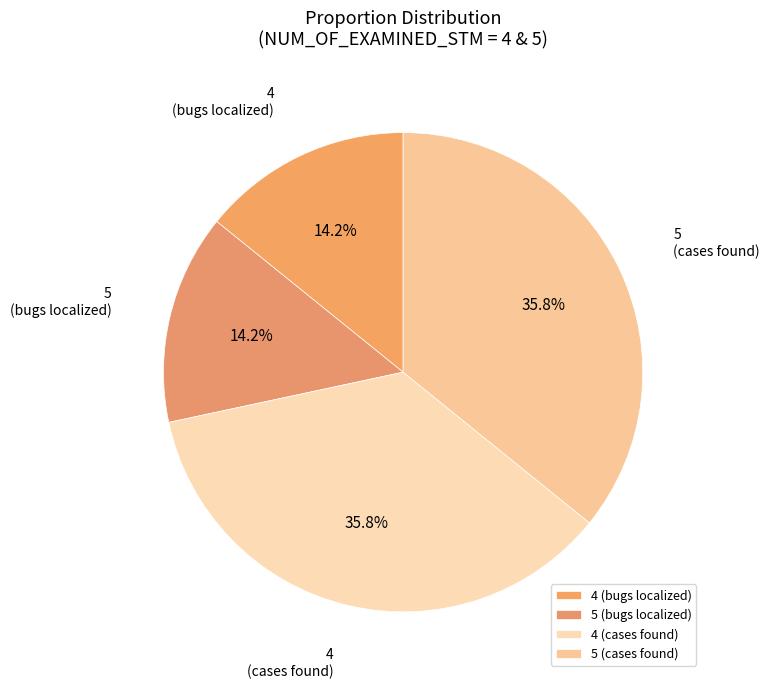

The 4 (bugs localized) slice represents 5% of the pie. True or false?

False